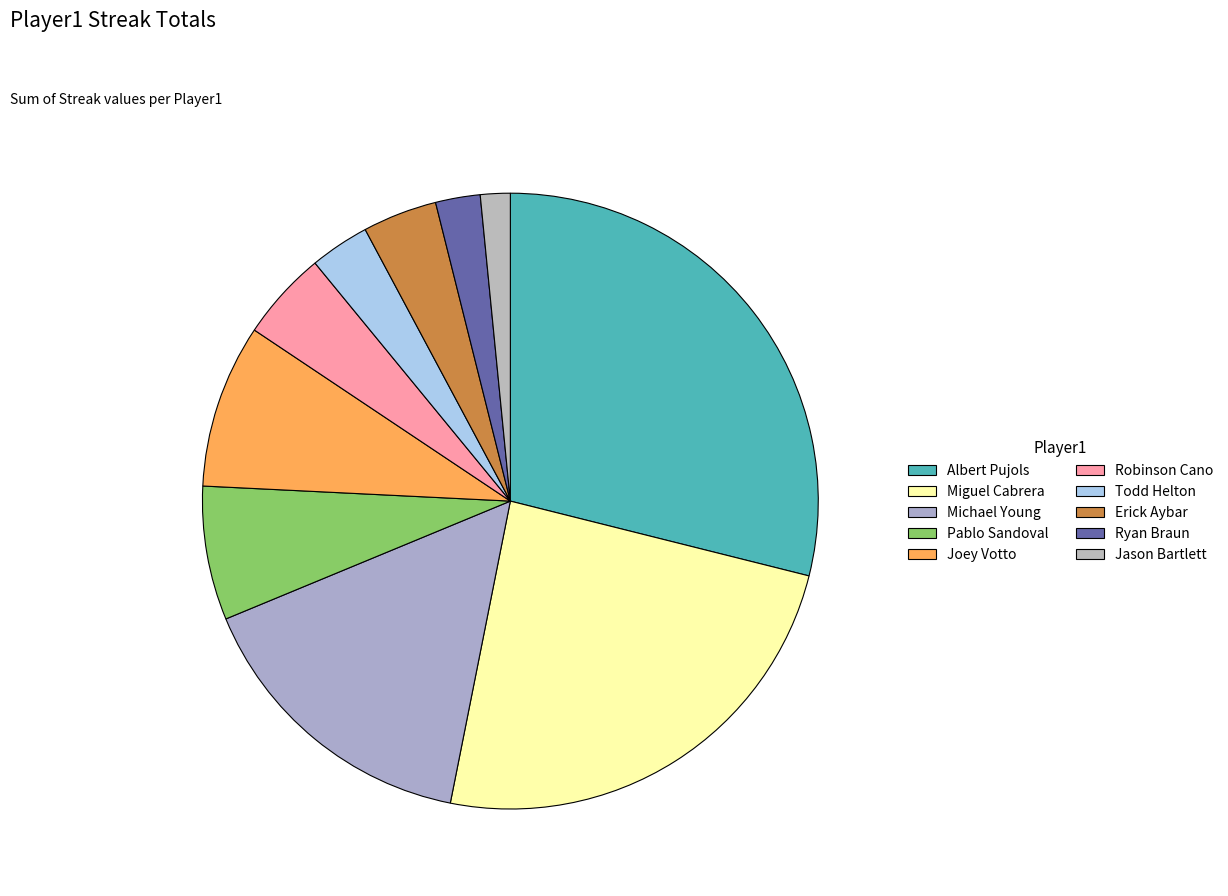

Which has a higher value, Erick Aybar or Jason Bartlett?

Erick Aybar